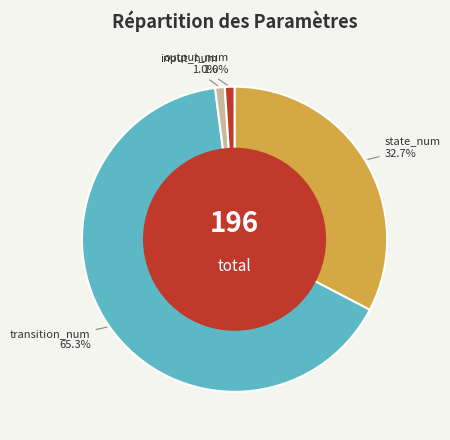

To the nearest percent, what is the difference between the largest and smallest slice percentages?

64%